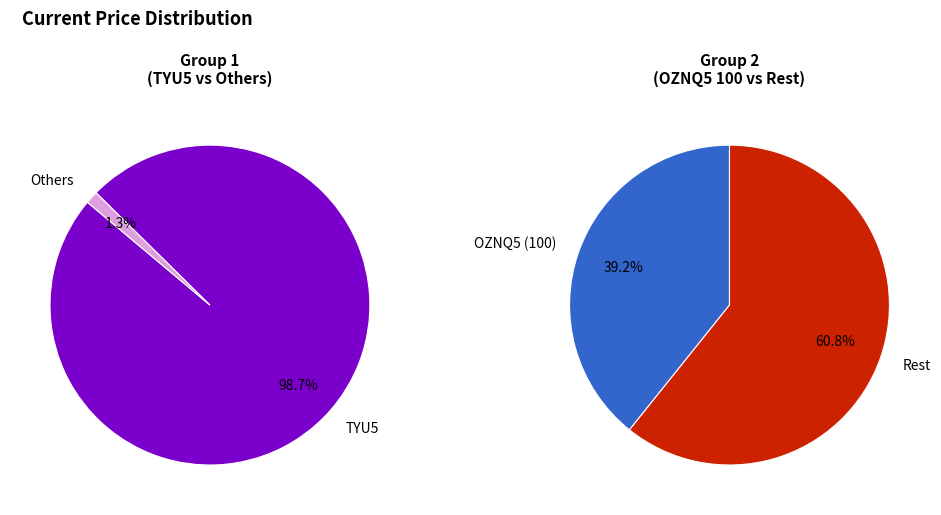

Does TYU5 represent more than half of the total?

Yes